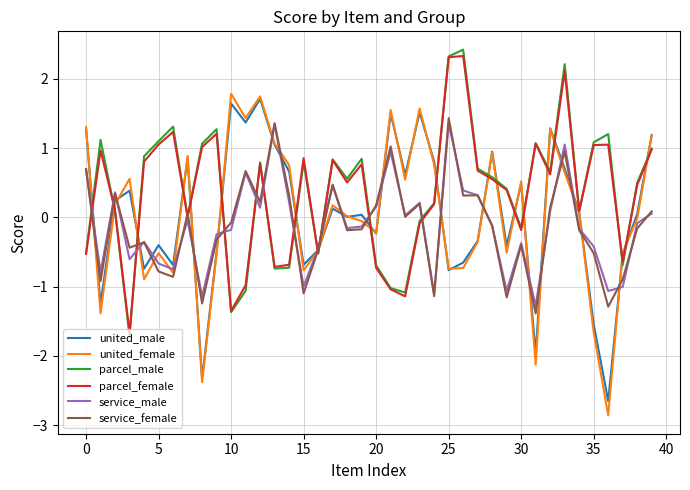

List the series in order of their peak value, lowest first.

service_male, service_female, united_male, united_female, parcel_female, parcel_male